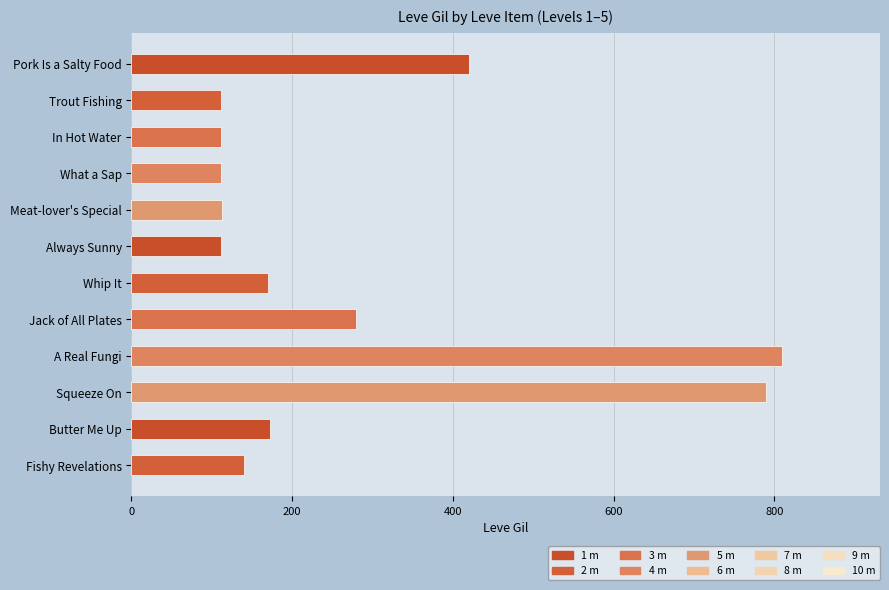

Which label corresponds to the largest value in the chart?

A Real Fungi